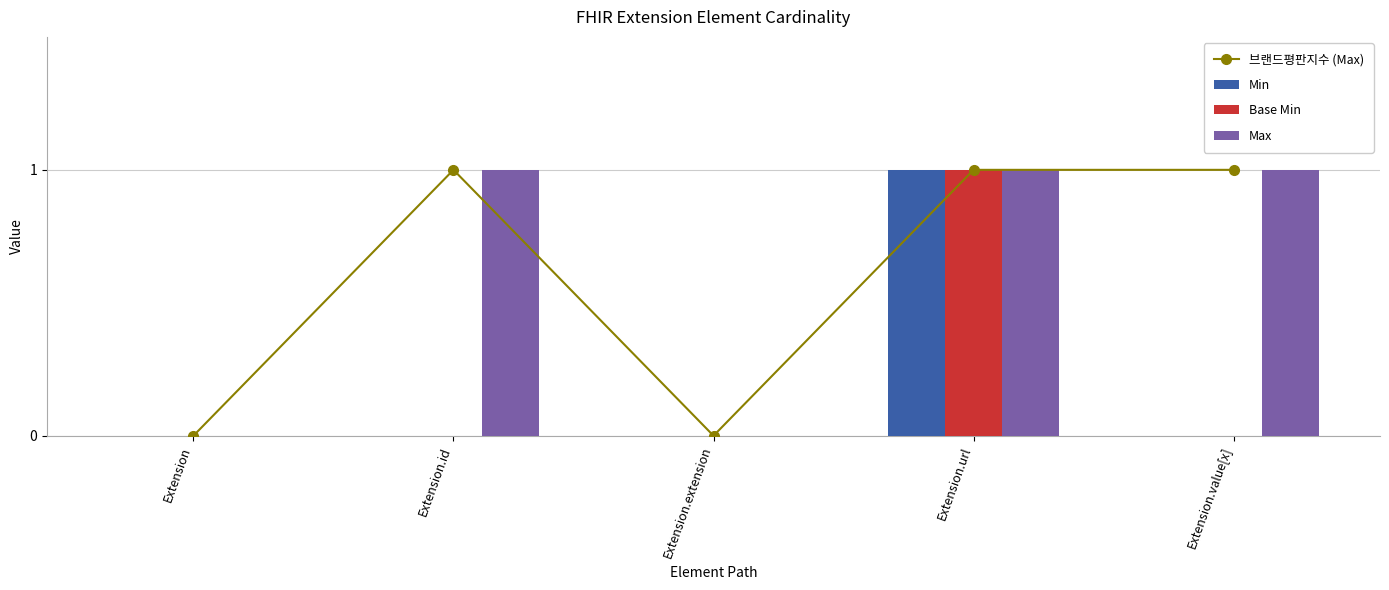

Is the value of Base Min at Extension.value[x] greater than the value of Min at Extension.extension?

No